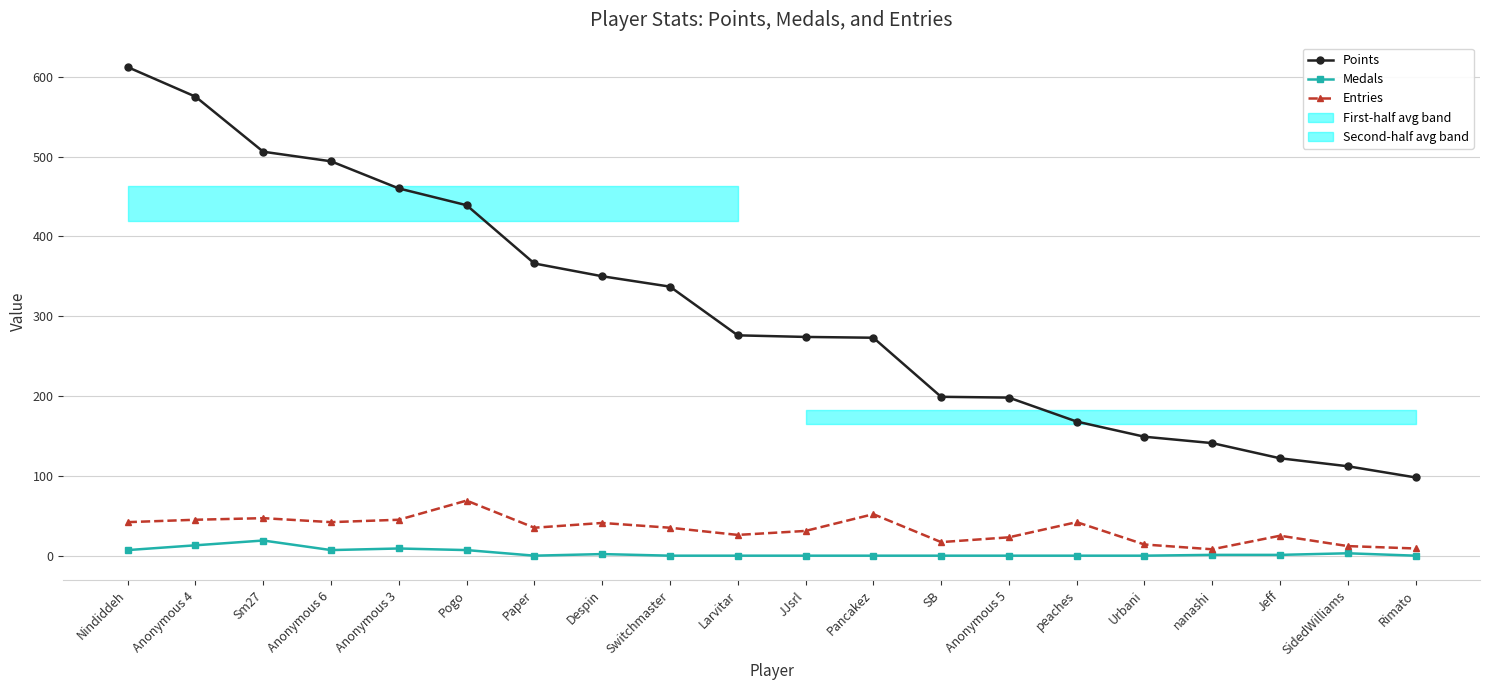

At which category does the chart reach its minimum across all series?

Paper